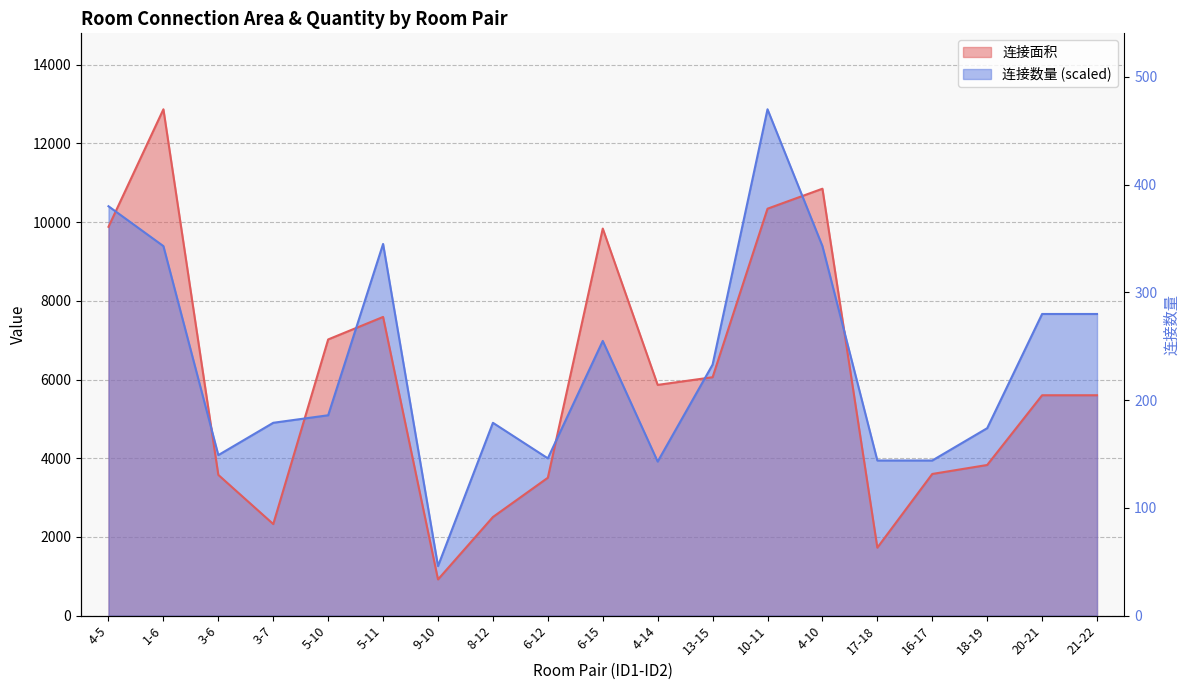

How many lines are shown in the chart?

2